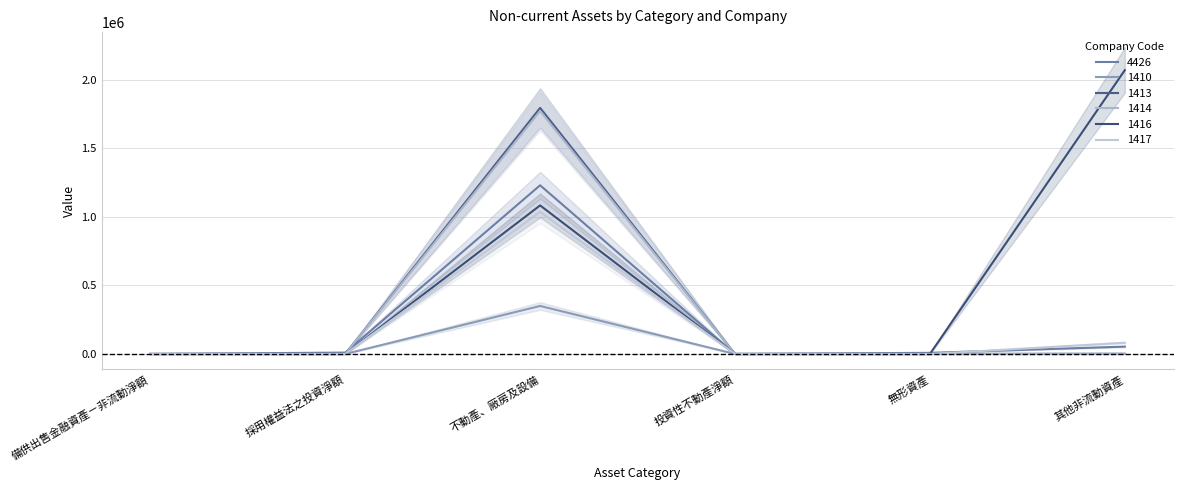

Which series has the largest total across all categories?

1416